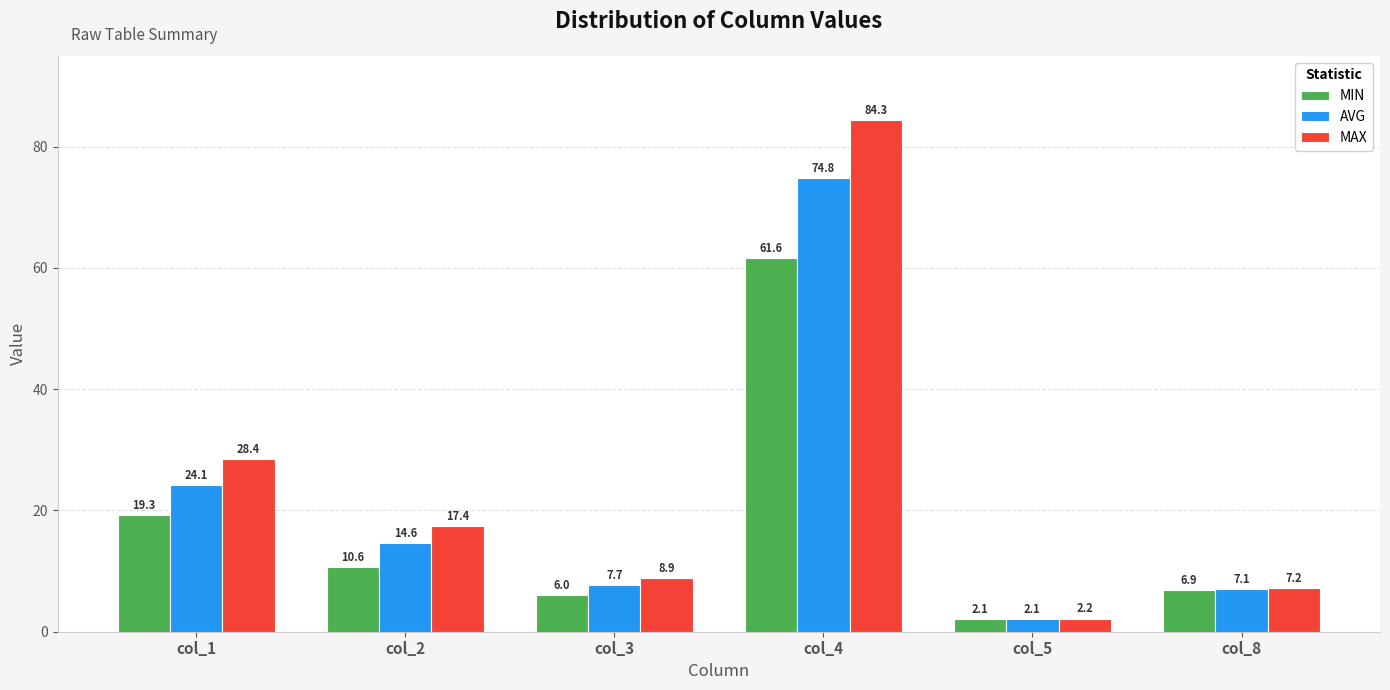

How many data points does each series have?

6